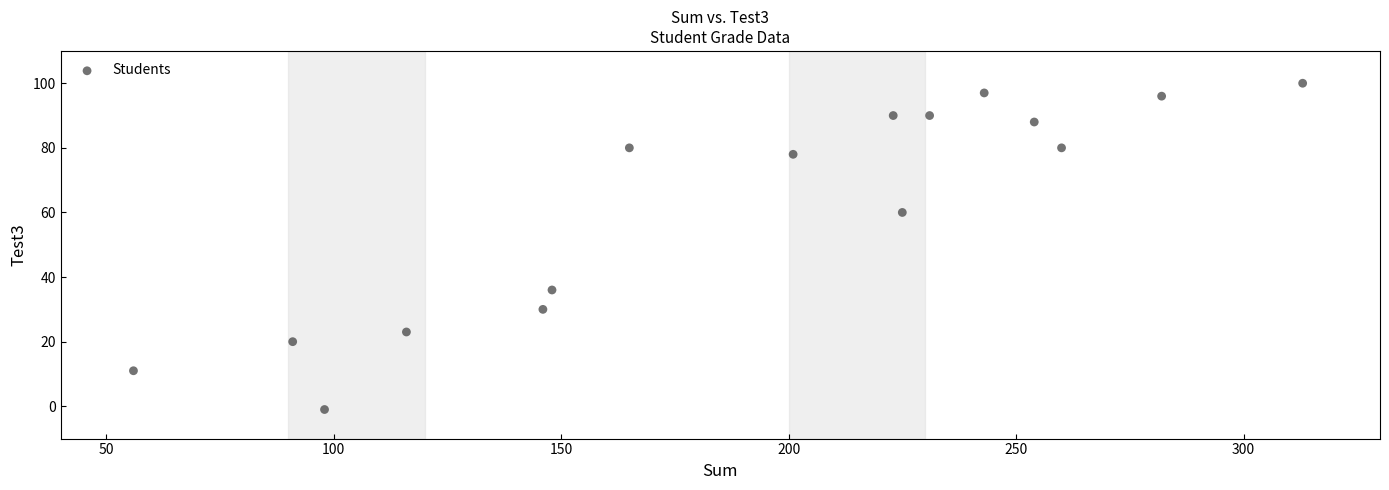

What Y value in the scatter plot is closest to 49?

60